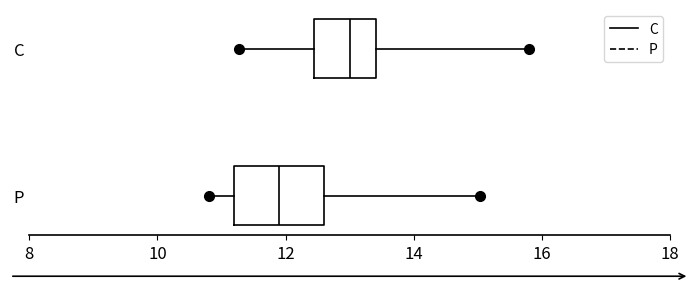

Reading bottom to top, transcribe this box plot: for each box, give where its median line is, the range the box spans, and where its two whiskers end, as read against the x-axis. The values are not printed on the chart, so give them approximately, as read against the axis.

P: median 12.0, box 11.2 to 12.6, whiskers 10.8 to 15.0
C: median 13.0, box 12.4 to 13.4, whiskers 11.2 to 15.8